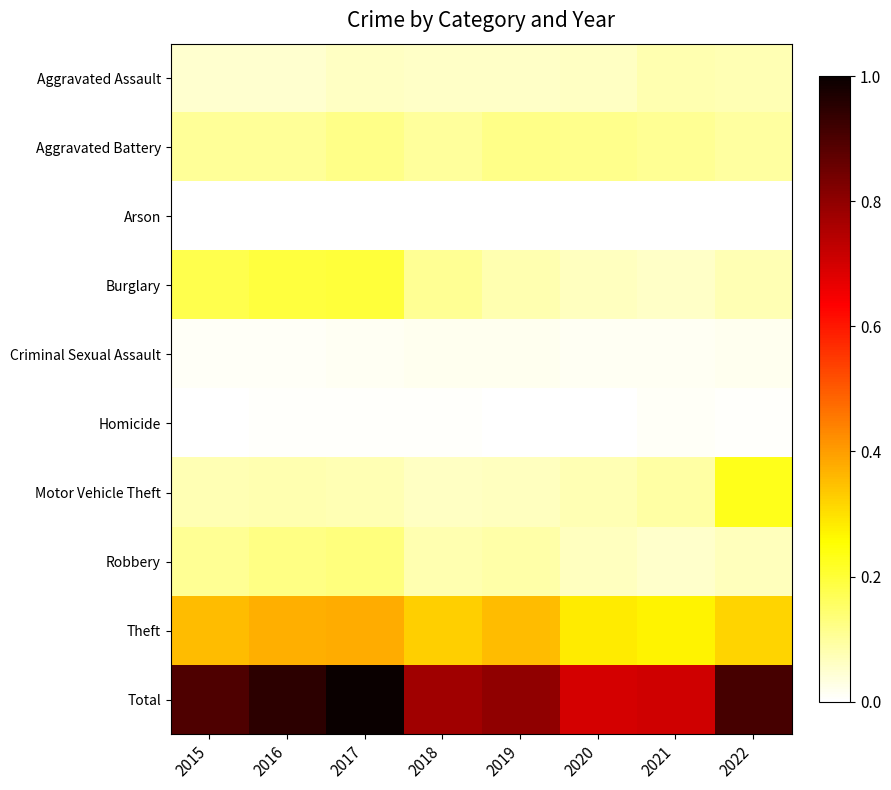

The Aggravated Assault series shows 0.1 at 2015. True or false?

False